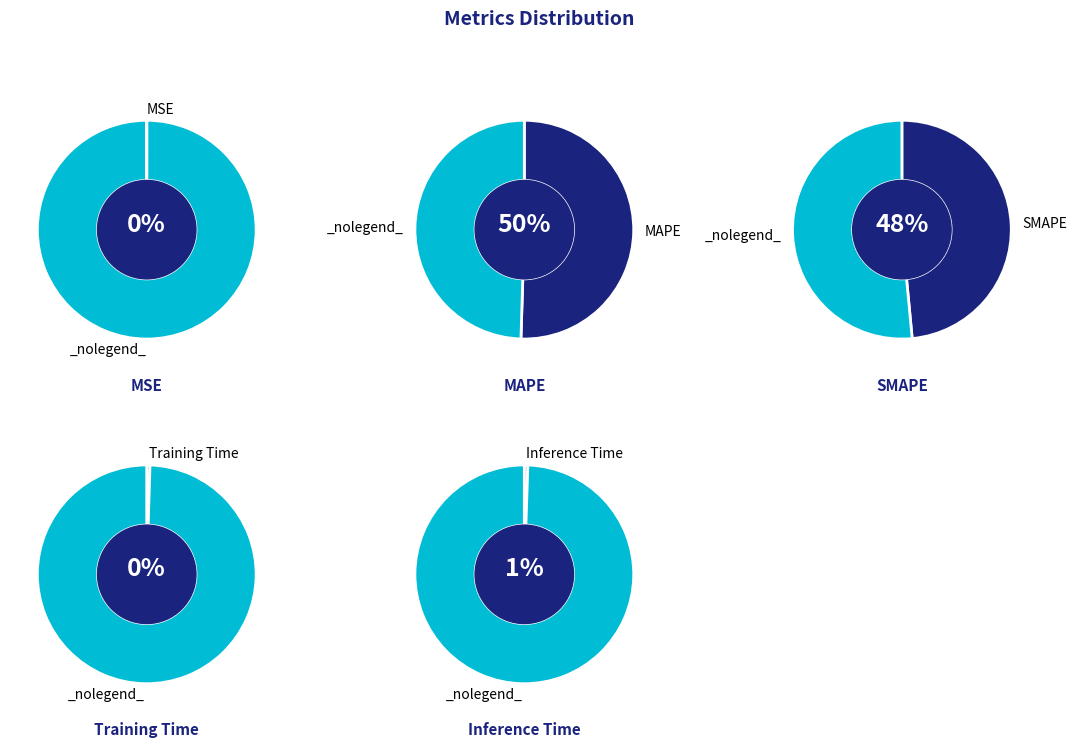

To the nearest percent, what is the combined percentage of SMAPE and MAPE?

99%